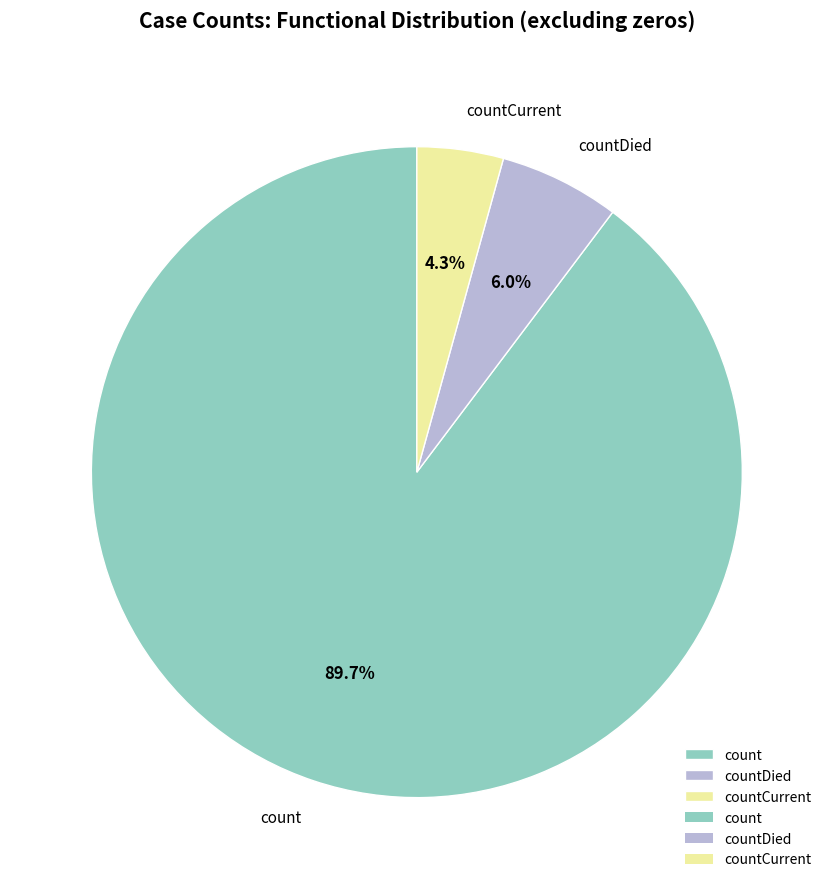

Between countCurrent and countDied, which is larger?

countDied